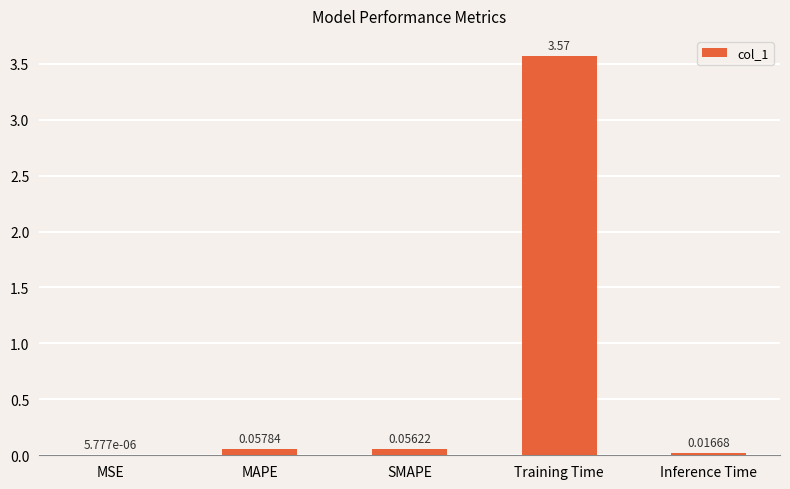

Where is the data nearest to the value 1?

MAPE